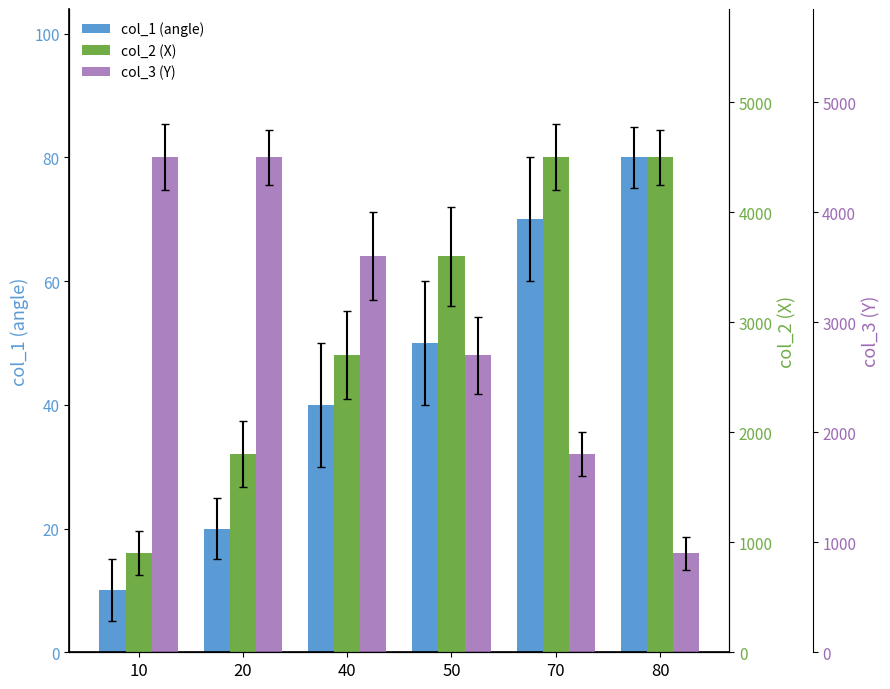

Does the chart contain stacked bars?

No